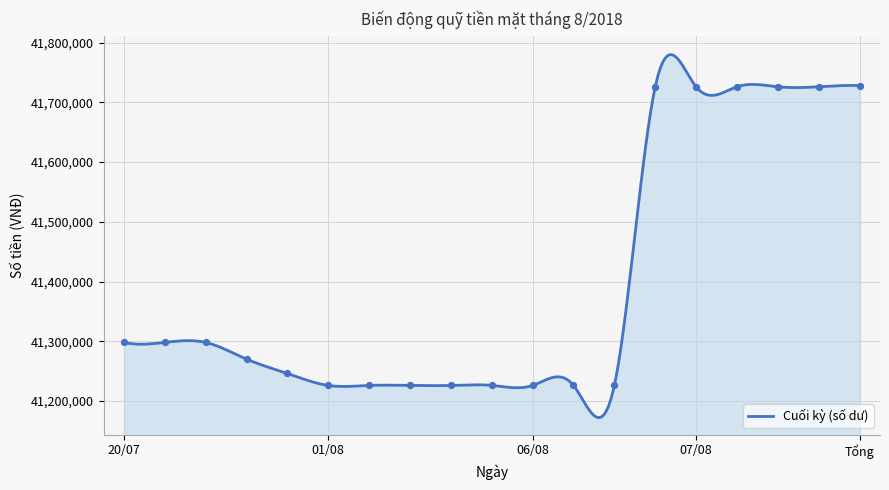

What is the lowest value of the Cuối kỳ (số dư) series?

41172093.0